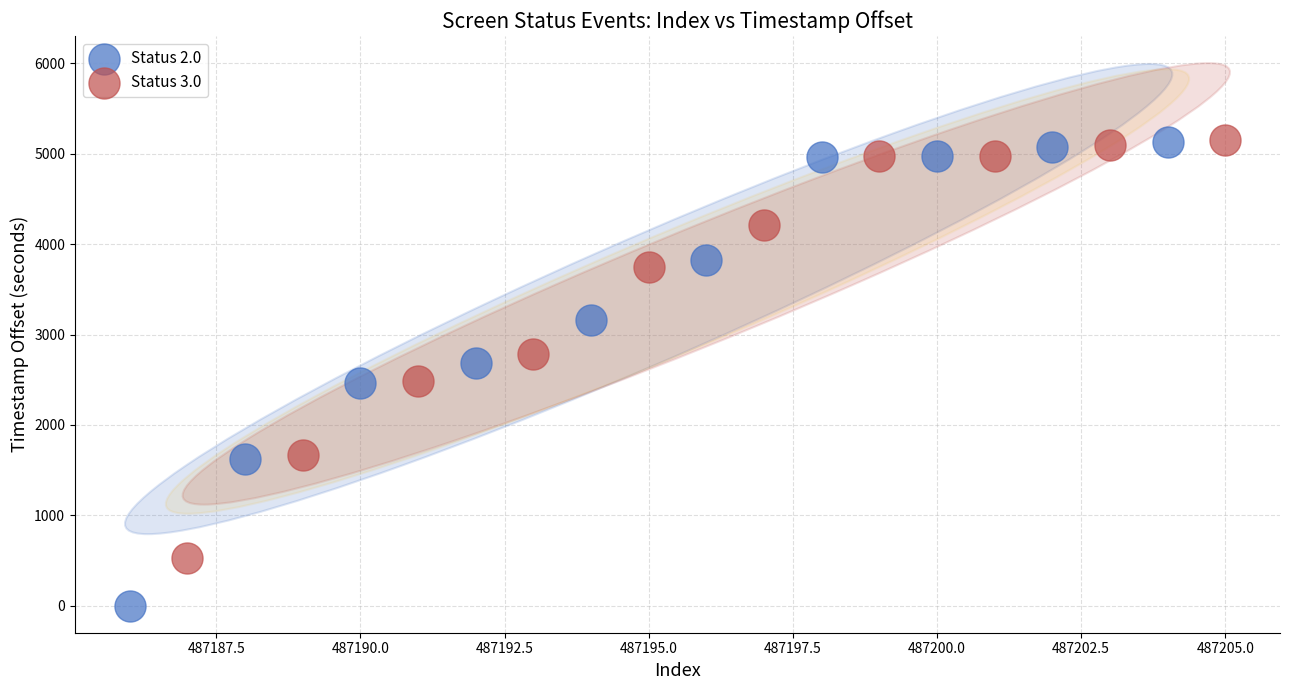

Which series has the widest spread of Y values?

Status 2.0